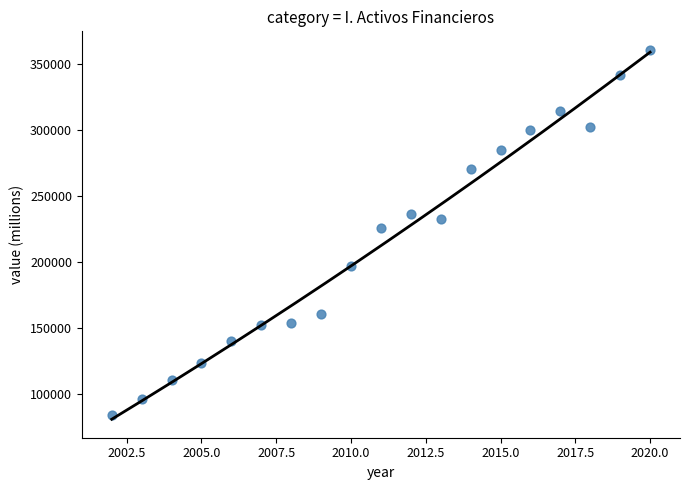

What Y value in the scatter plot is closest to 222530?

226003